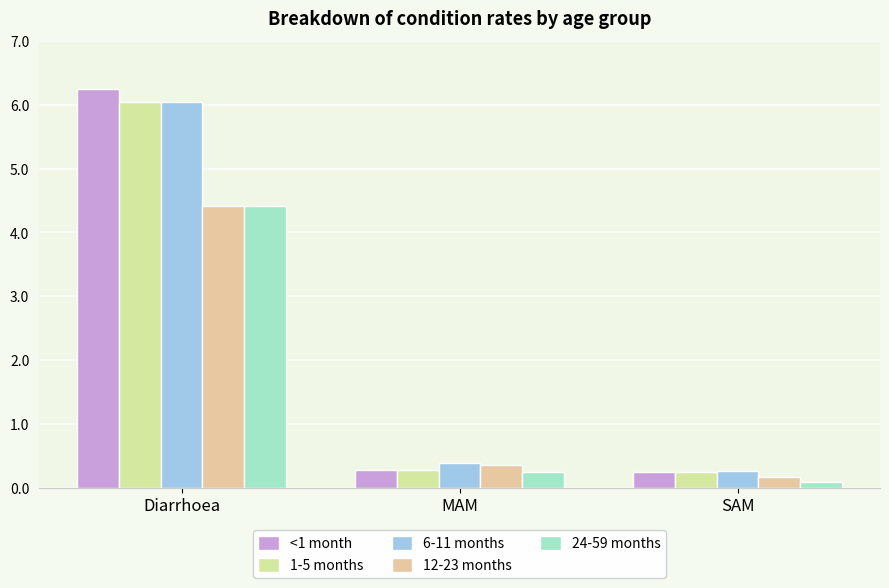

Are the bars horizontal?

No